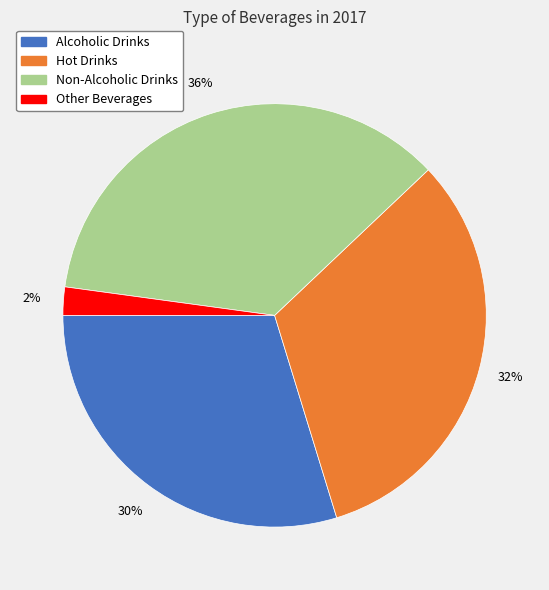

Count the number of slices in the pie.

4